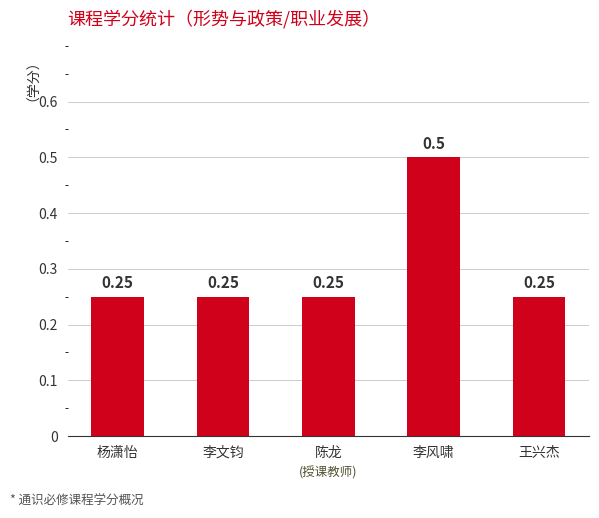

What is the sum of the values at 王兴杰 and 陈龙?

0.5